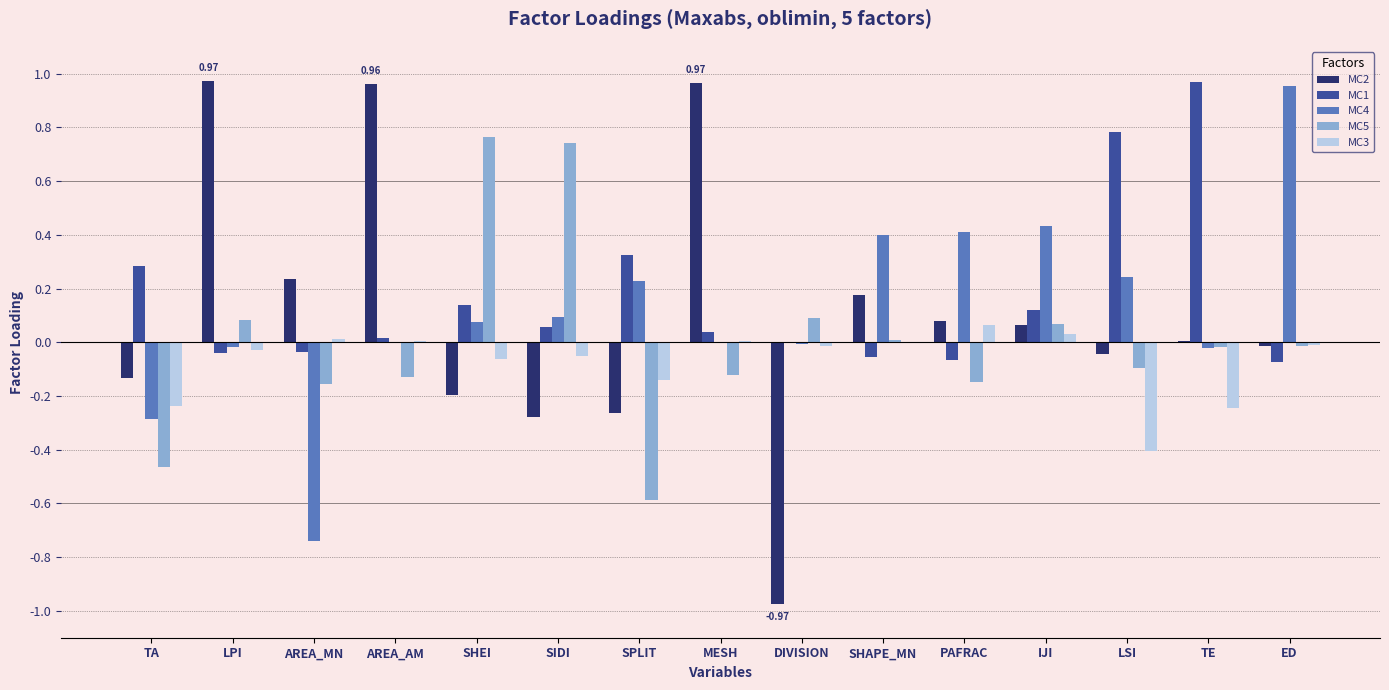

Is the value of MC3 at IJI greater than the value of MC2 at TA?

Yes